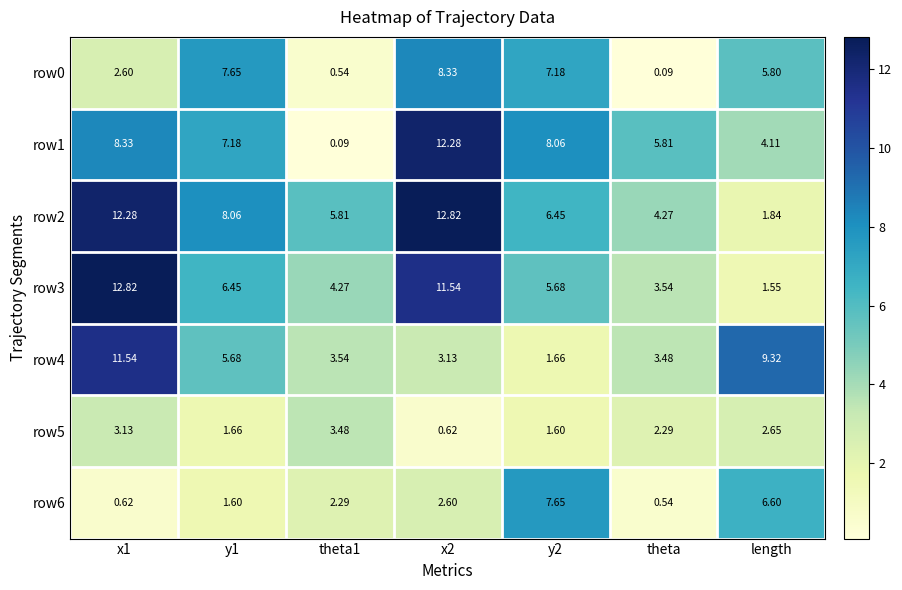

Reading right to left, extract all data points from this chart.

row0: length=5.8	theta=0.1	y2=7.2	x2=8.3	theta1=0.5	y1=7.7	x1=2.6
row1: length=4.1	theta=5.8	y2=8.1	x2=12.3	theta1=0.1	y1=7.2	x1=8.3
row2: length=1.8	theta=4.3	y2=6.5	x2=12.8	theta1=5.8	y1=8.1	x1=12.3
row3: length=1.6	theta=3.5	y2=5.7	x2=11.5	theta1=4.3	y1=6.5	x1=12.8
row4: length=9.3	theta=3.5	y2=1.7	x2=3.1	theta1=3.5	y1=5.7	x1=11.5
row5: length=2.6	theta=2.3	y2=1.6	x2=0.6	theta1=3.5	y1=1.7	x1=3.1
row6: length=6.6	theta=0.5	y2=7.7	x2=2.6	theta1=2.3	y1=1.6	x1=0.6